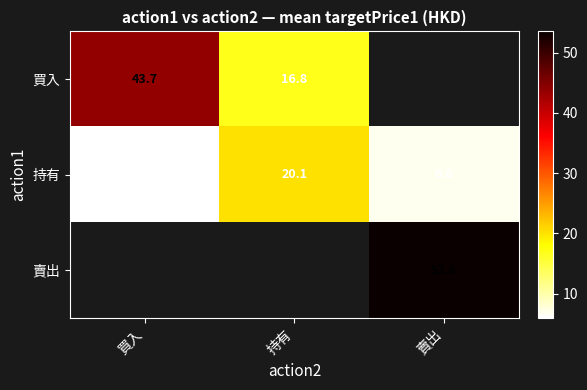

How many data points in 持有 are above 6?

2